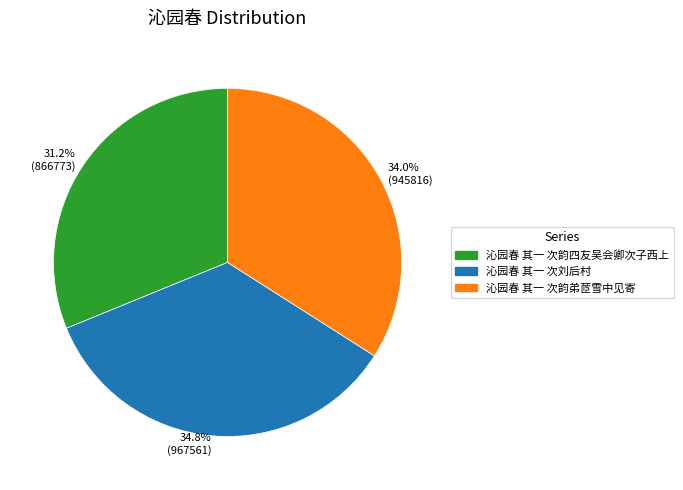

Which category has the smallest portion of the pie?

31.2% (866773)